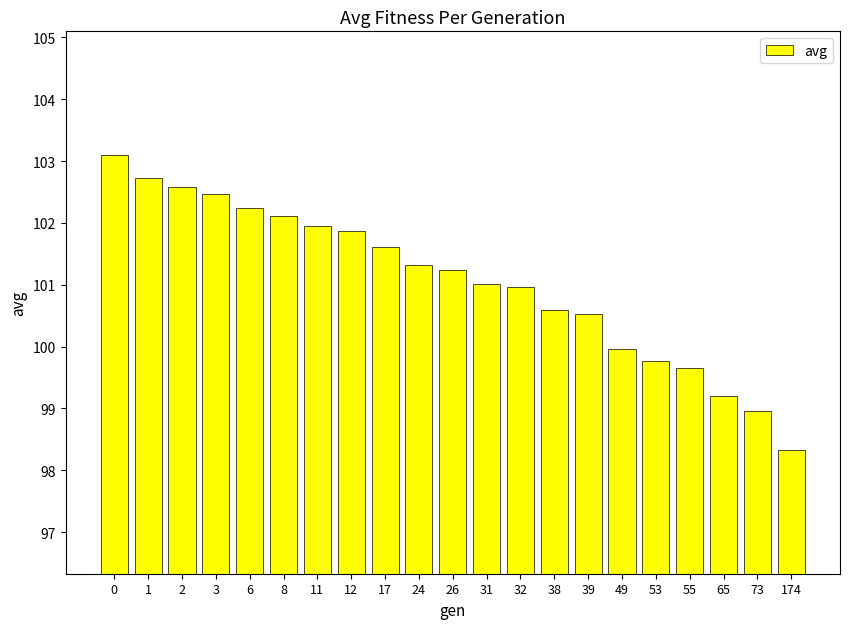

Read the value at 24.

101.3